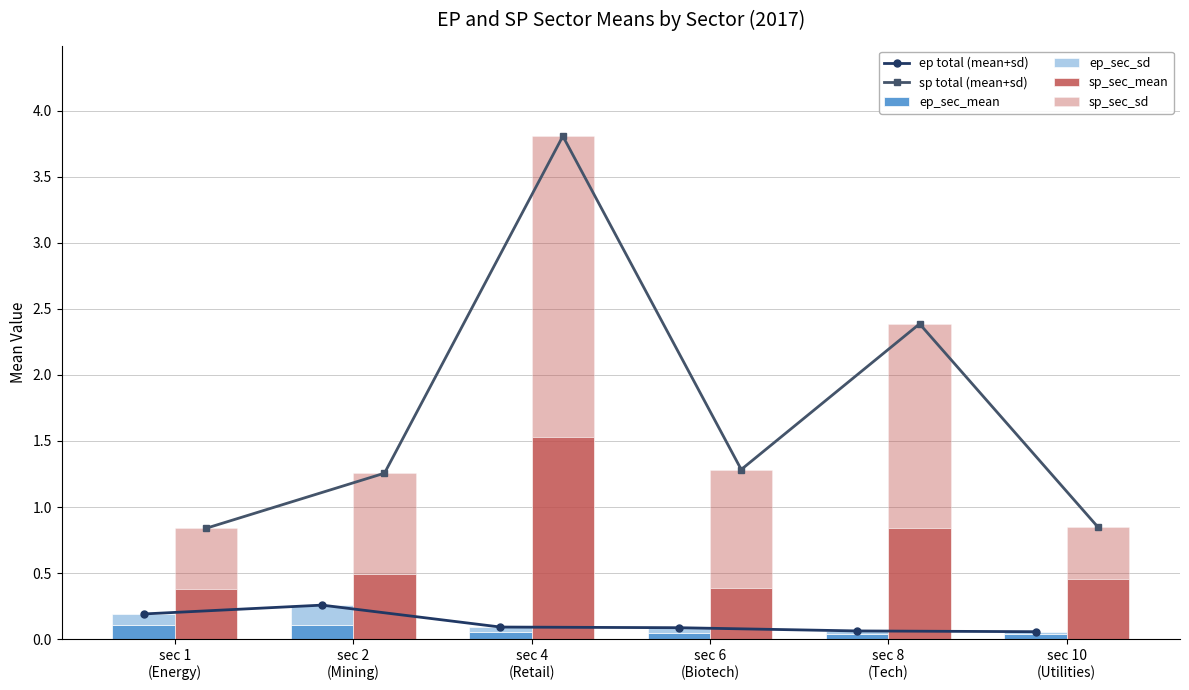

Which series has the largest range (max minus min)?

sp total (mean+sd)